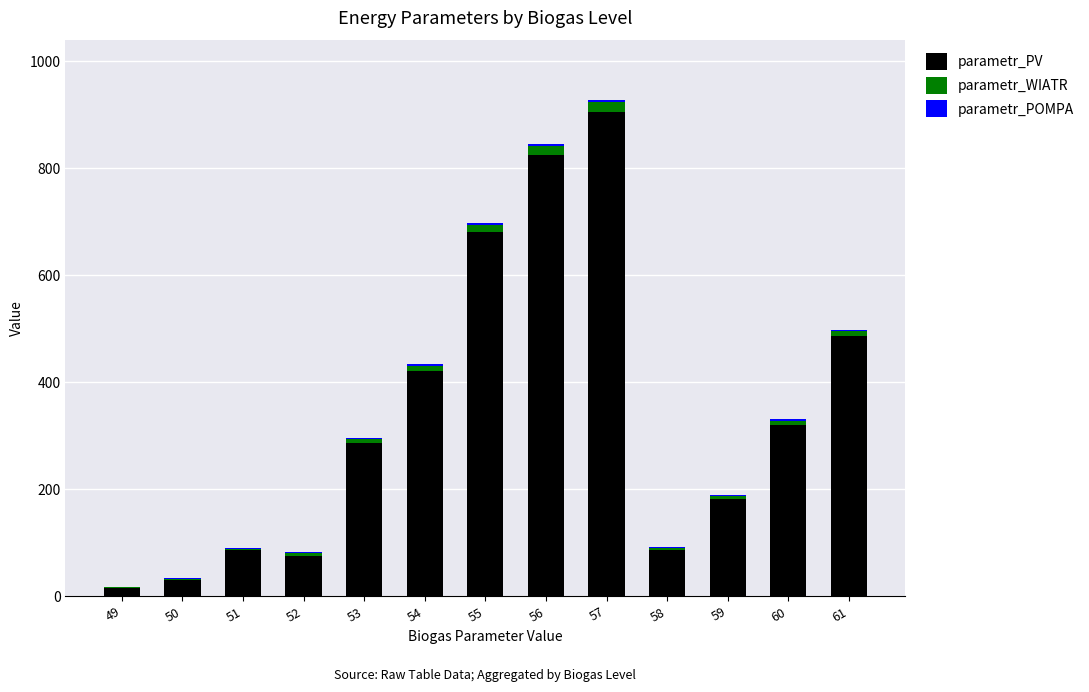

The value of parametr_PV at 56 is 825.0. True or false?

True